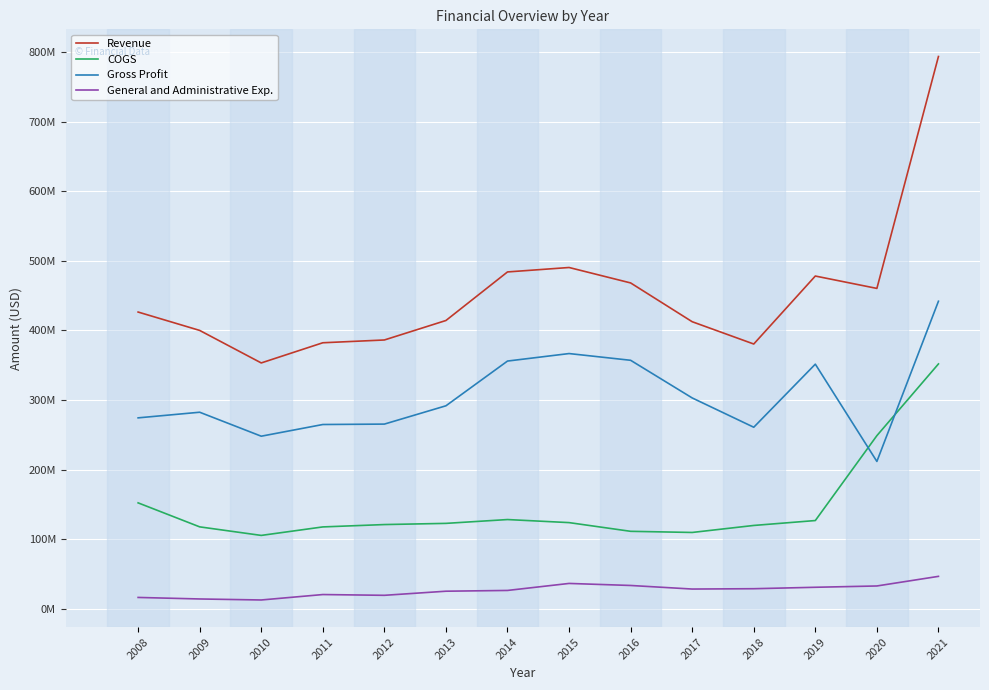

Does the chart display data point markers on the line(s)?

No